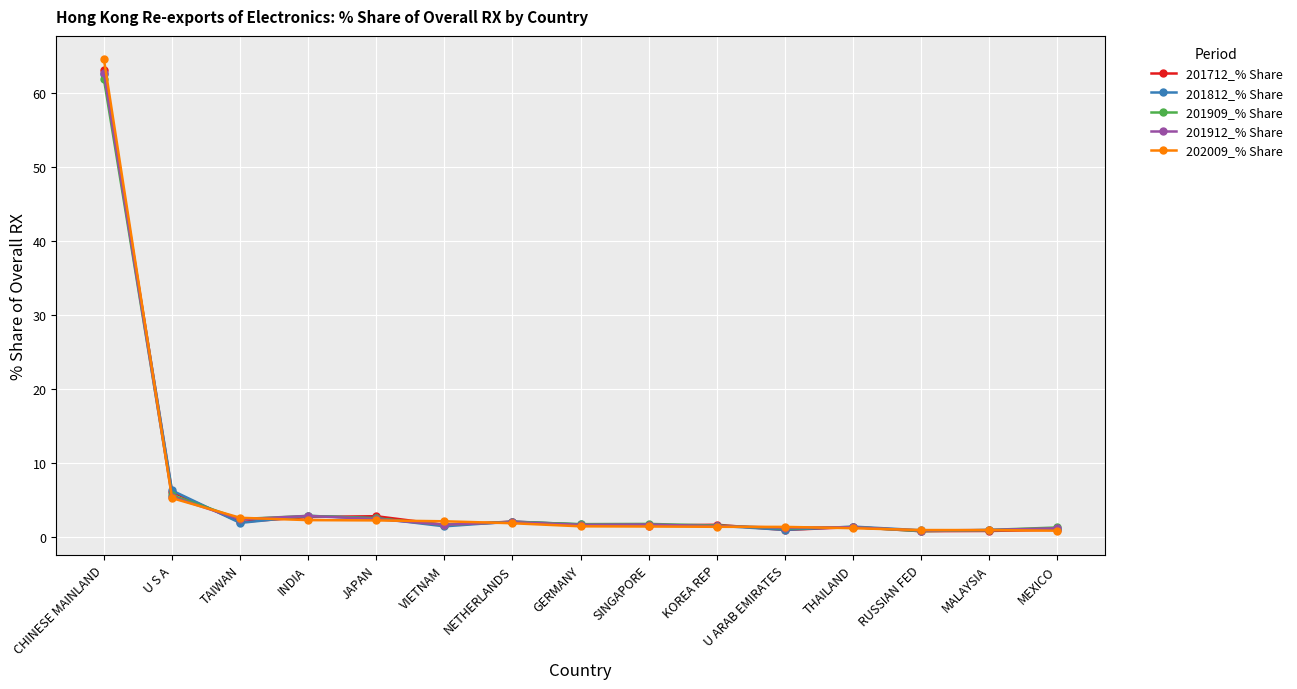

What is the value of the 201909_% Share point at the 12th from the left?

1.3